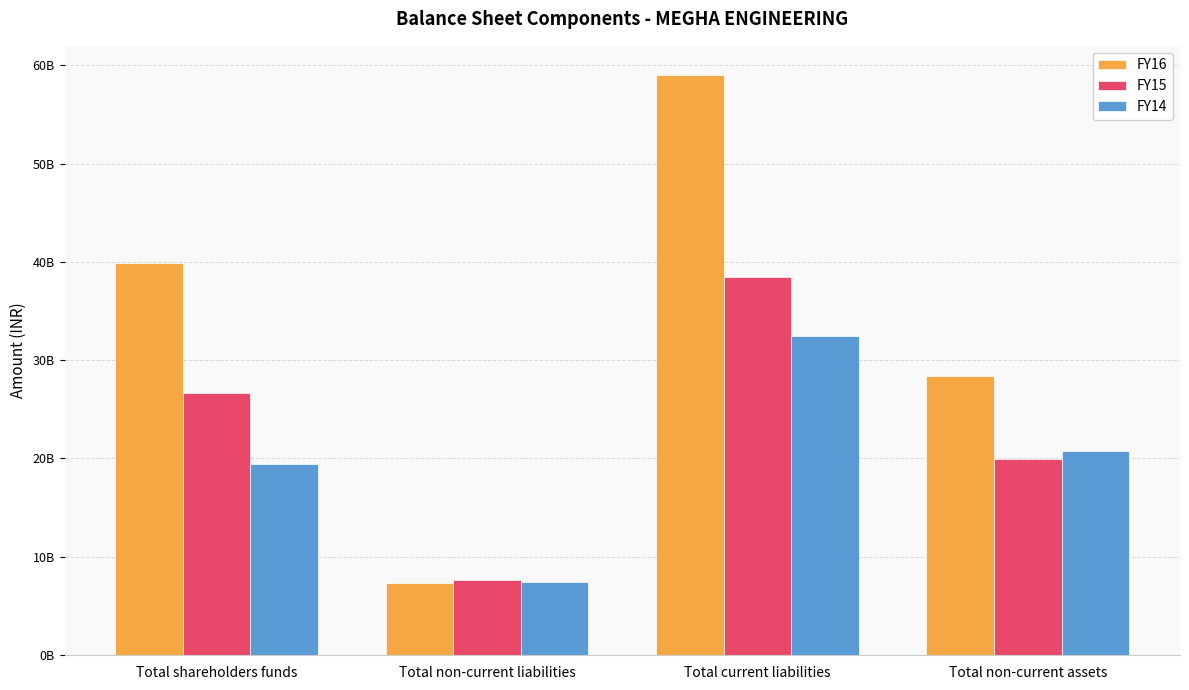

Reading left to right, transcribe all the data shown in this chart.

FY16: Total shareholders funds=39882148712	Total non-current liabilities=7338408636	Total current liabilities=59032492755	Total non-current assets=28338746431
FY15: Total shareholders funds=26701837365	Total non-current liabilities=7609310848	Total current liabilities=38476870316	Total non-current assets=19941764006
FY14: Total shareholders funds=19379685331	Total non-current liabilities=7381544662	Total current liabilities=32478259543	Total non-current assets=20781306020